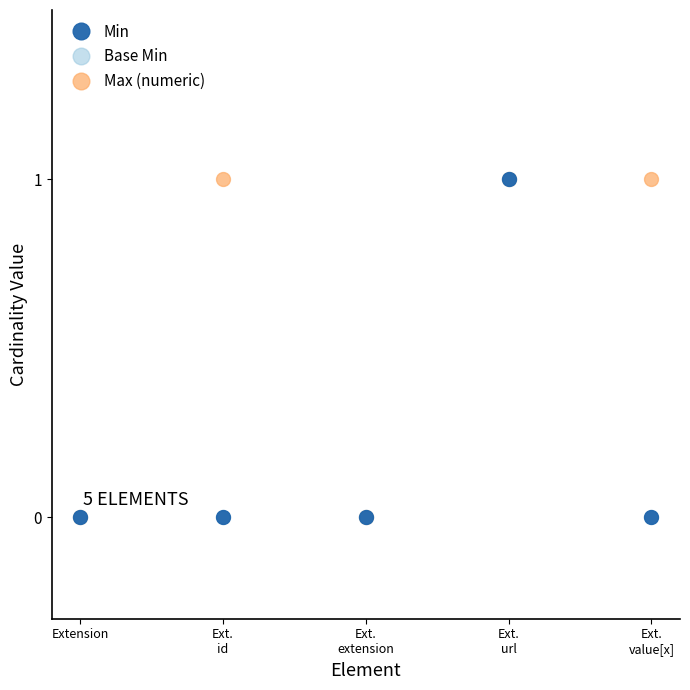

Is this an area chart (filled region under the line)?

No